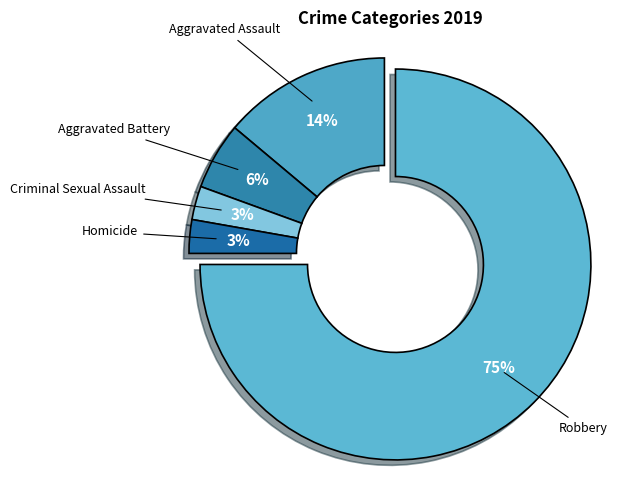

Count the number of slices in the pie.

5